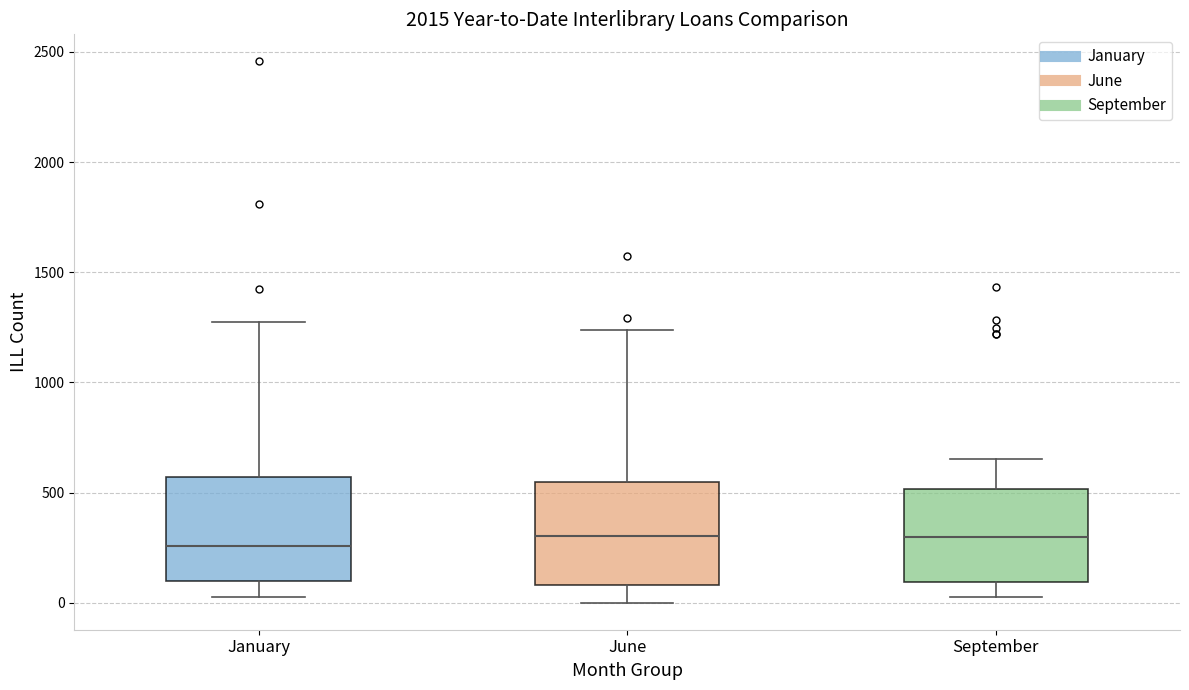

Where is the upper edge of the box for September on the y-axis? The values are not printed on the chart, so give them approximately, as read against the axis.

500